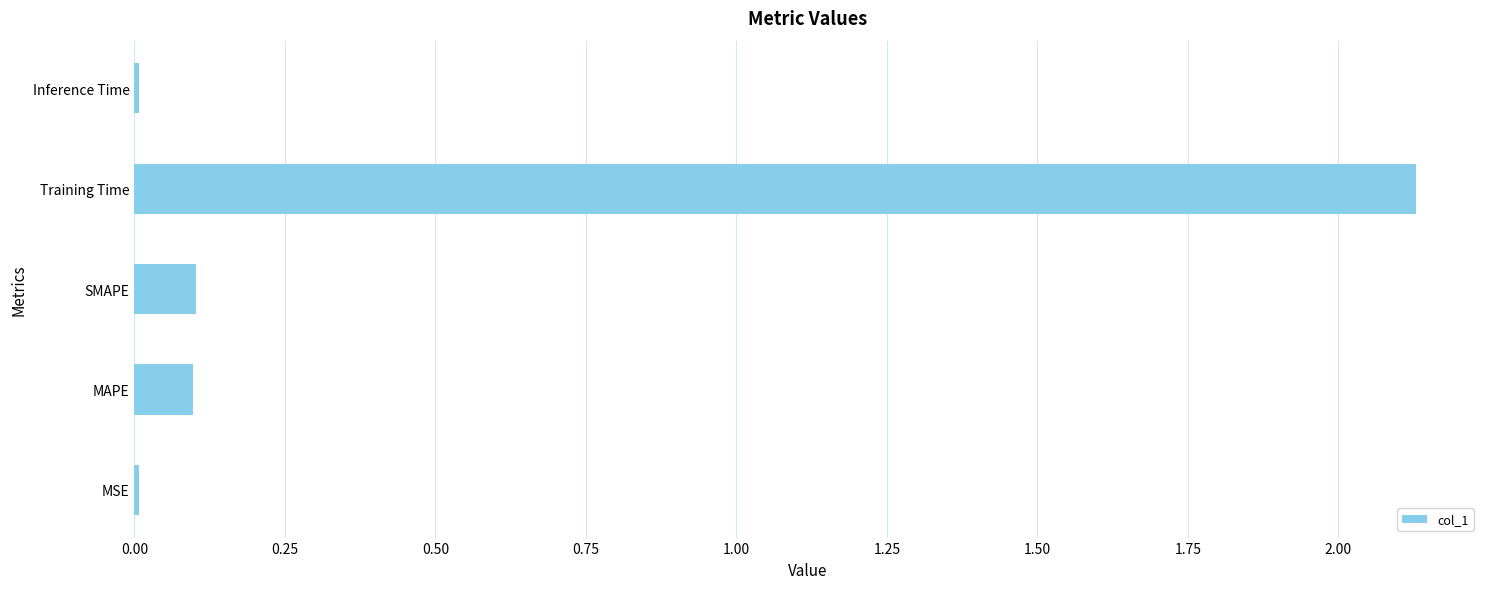

At which category does the chart reach its peak across all series?

Training Time